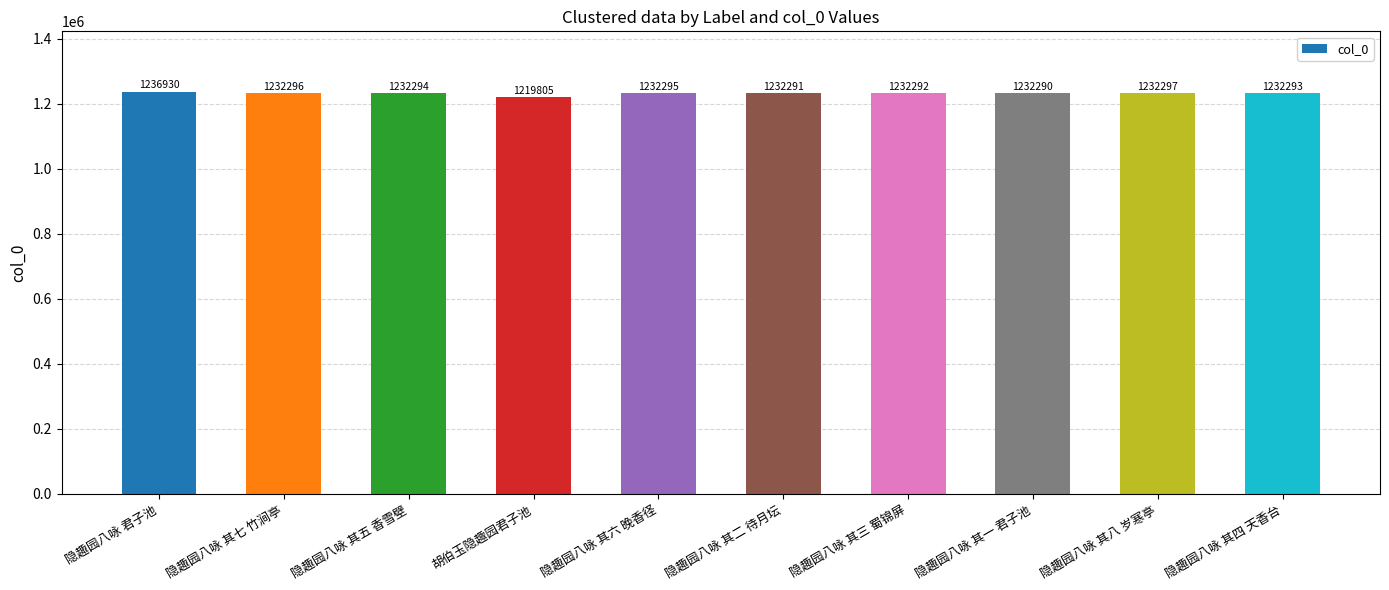

Rank the categories by value from lowest to highest.

胡伯玉隐趣园君子池, 隐趣园八咏 其一 君子池, 隐趣园八咏 其二 待月坛, 隐趣园八咏 其三 蜀锦屏, 隐趣园八咏 其四 天香台, 隐趣园八咏 其五 香雪壁, 隐趣园八咏 其六 晚香径, 隐趣园八咏 其七 竹涧亭, 隐趣园八咏 其八 岁寒亭, 隐趣园八咏 君子池